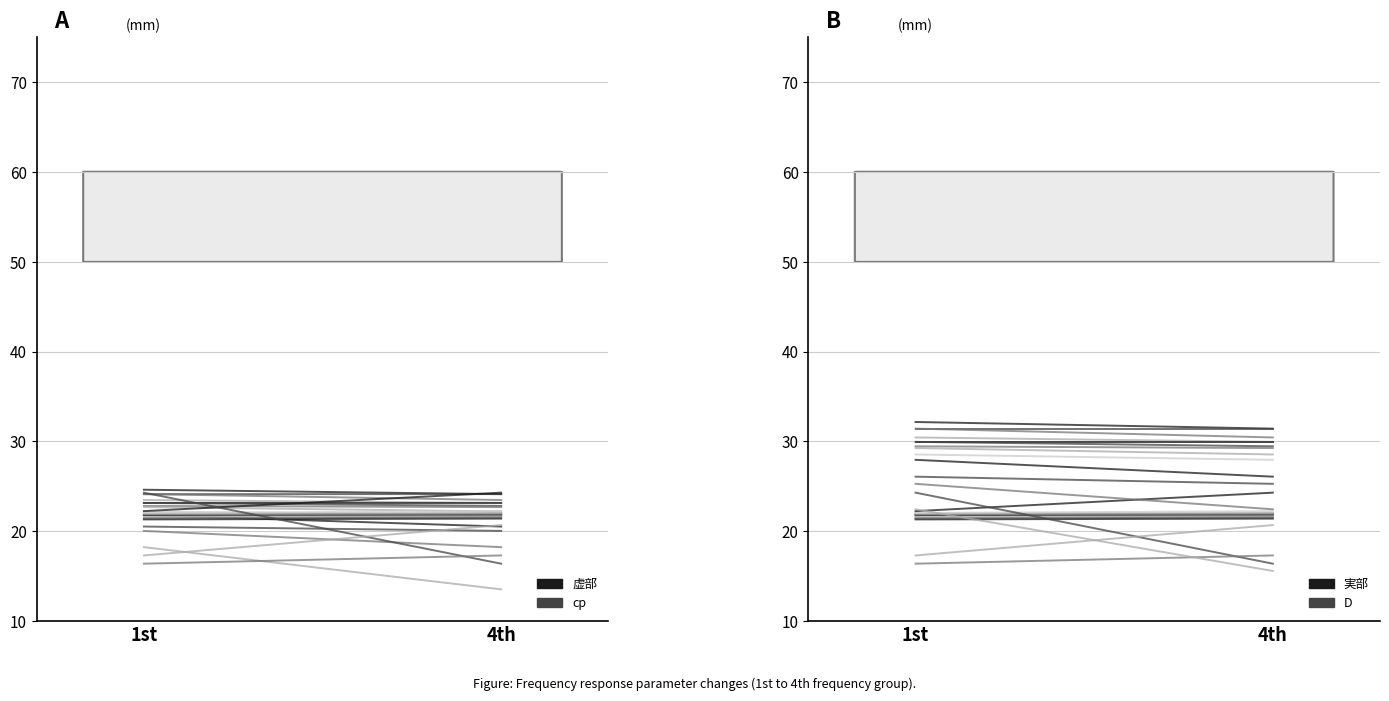

What is the average value of the 虚部 series?

24.4